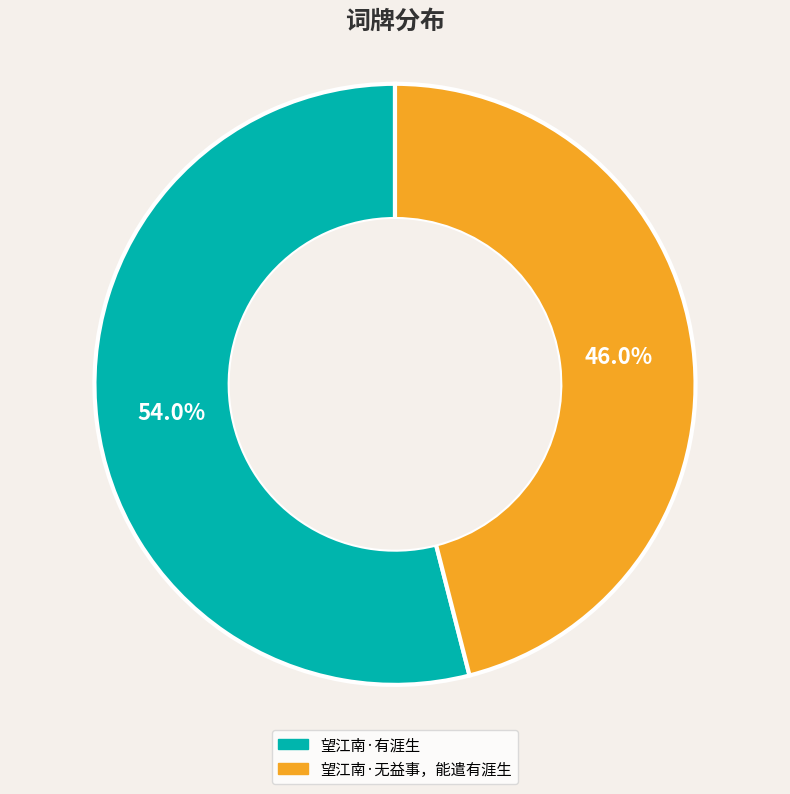

What percentage is the 望江南·有涯生 slice, to the nearest percent?

54%